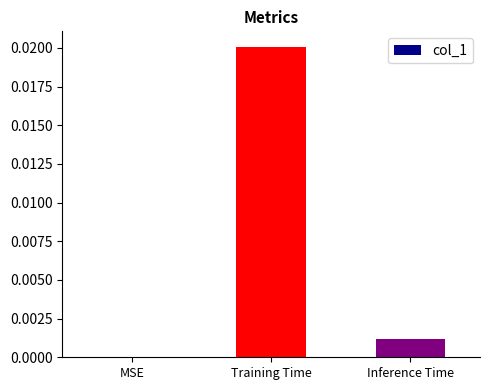

Which has a higher value, Training Time or MSE?

Training Time